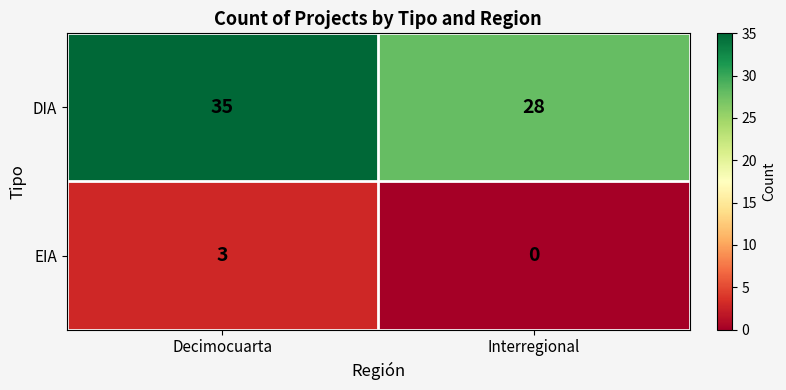

What is the sum of the EIA values at Decimocuarta and Interregional?

3